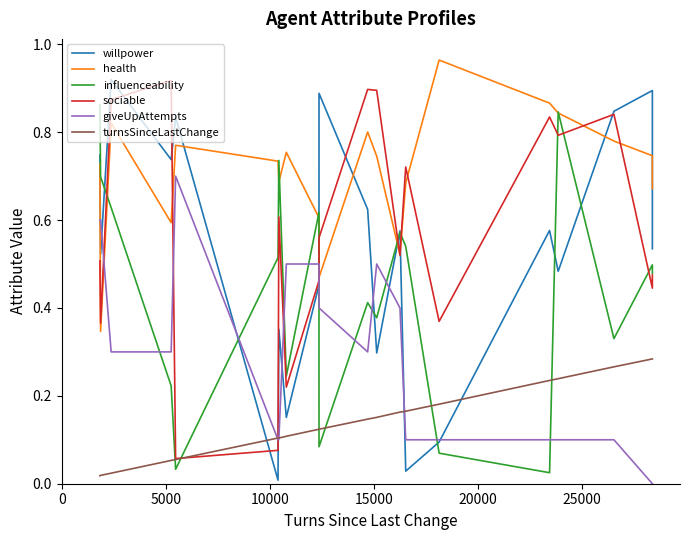

Does the chart have visible grid lines?

No